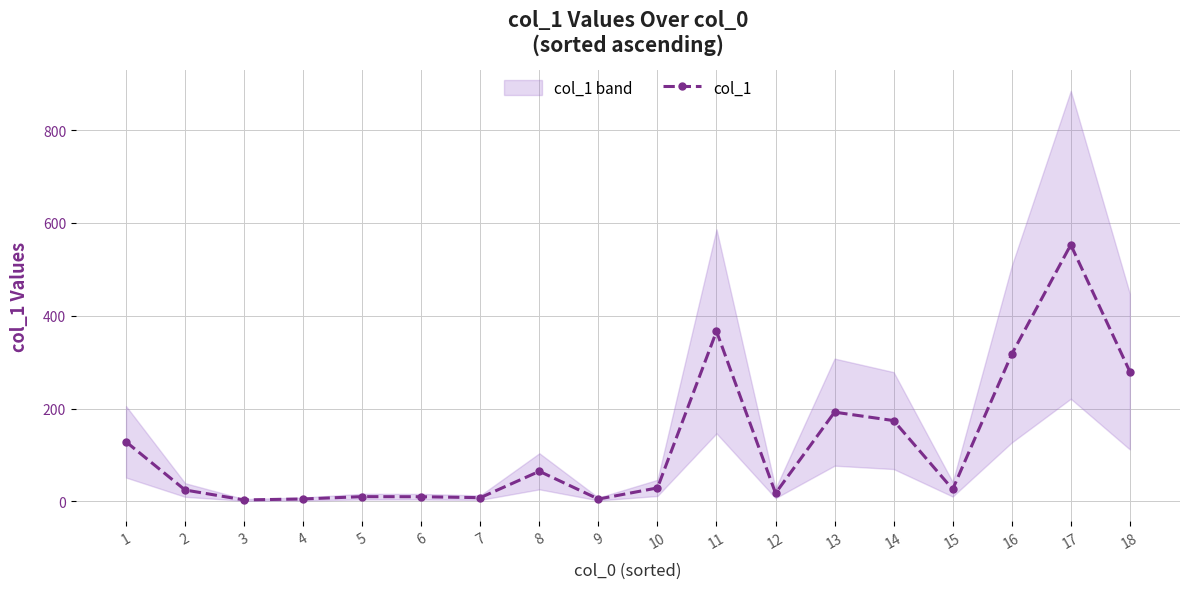

Read the value at 11.

366.5